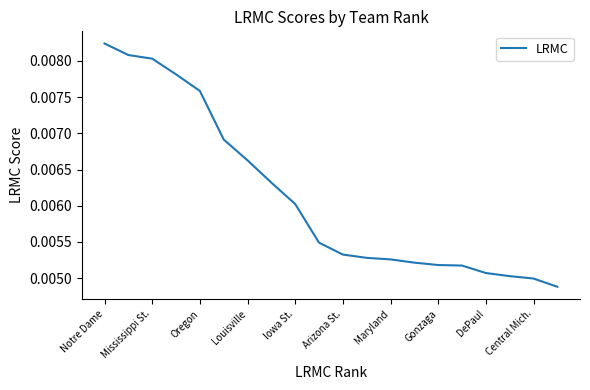

Does the chart display data point markers on the line(s)?

No